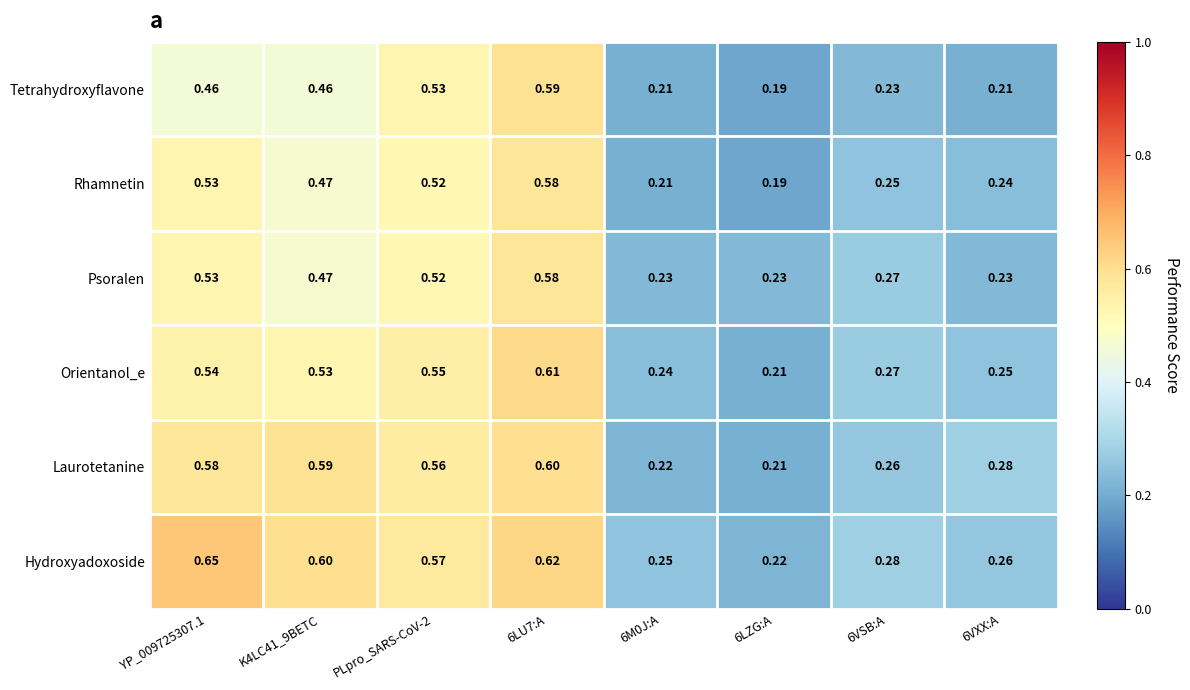

Which series has the largest range (max minus min)?

Hydroxyadoxoside